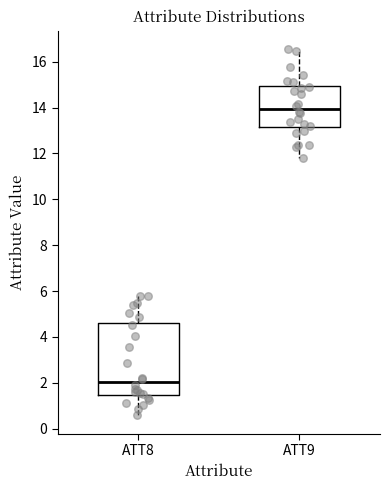

Comparing the boxes themselves (not the whiskers), which one is the tallest?

ATT8